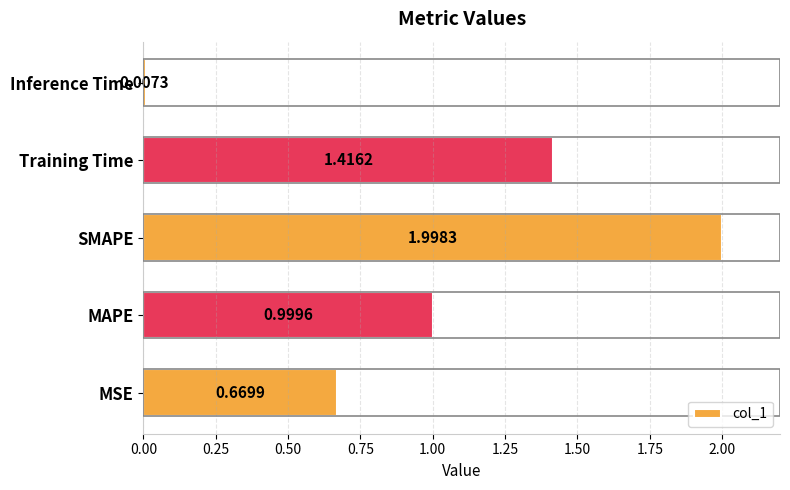

At which label is the value closest to 1?

MAPE